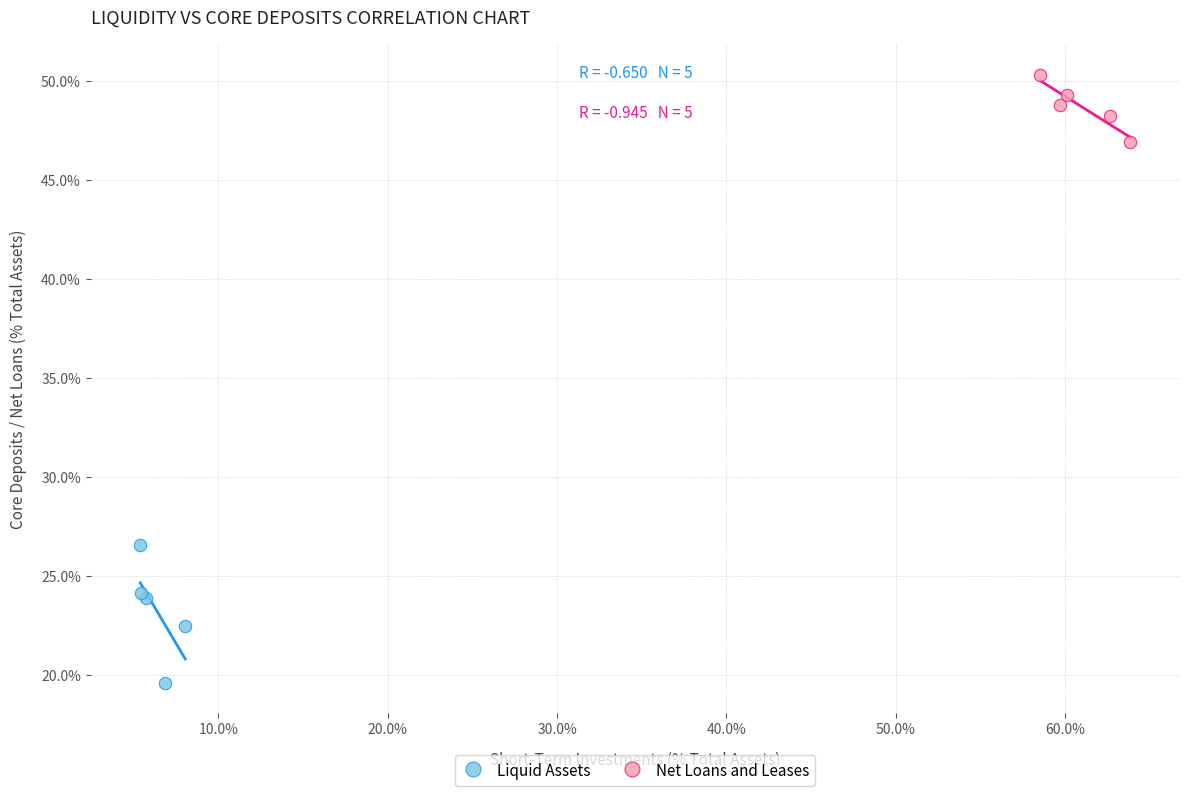

What are all the series names shown in the legend?

Liquid Assets, Net Loans and Leases